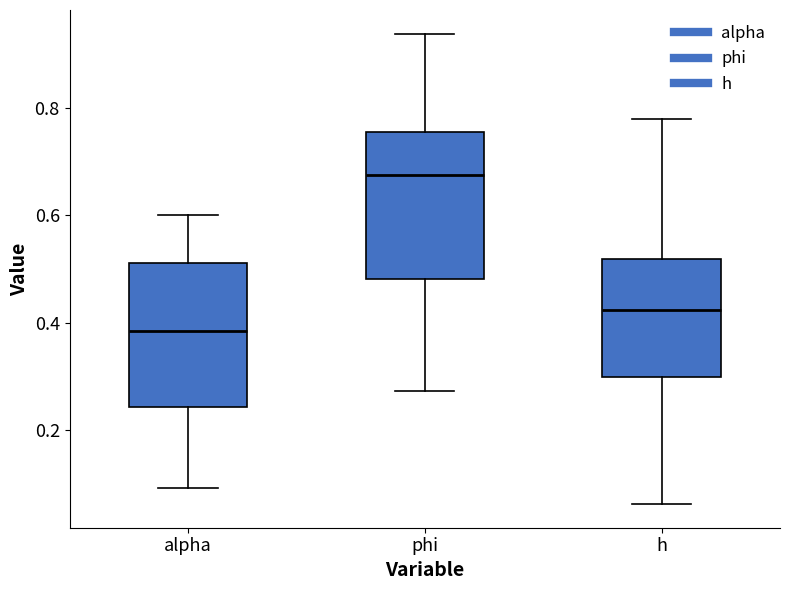

Reading left to right, transcribe this box plot: for each box, give where its median line is, the range the box spans, and where its two whiskers end, as read against the y-axis. The values are not printed on the chart, so give them approximately, as read against the axis.

alpha: median 0.38, box 0.24 to 0.52, whiskers 0.10 to 0.60
phi: median 0.68, box 0.48 to 0.76, whiskers 0.28 to 0.94
h: median 0.42, box 0.30 to 0.52, whiskers 0.06 to 0.78